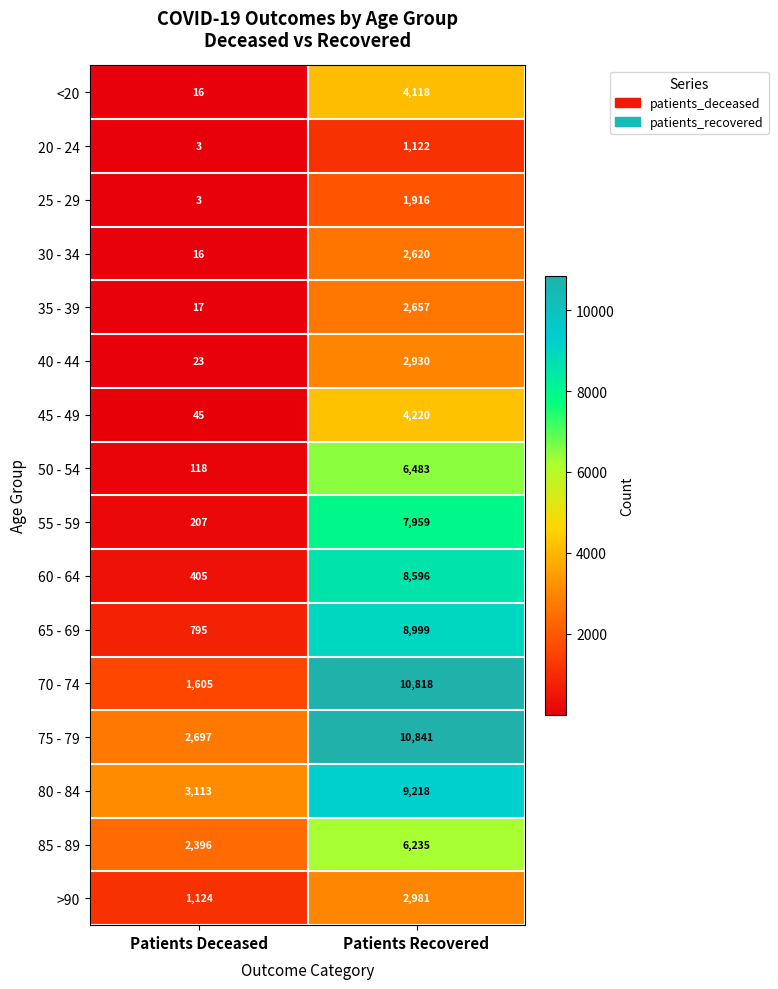

What is the sum of all 35 - 39 values?

2674